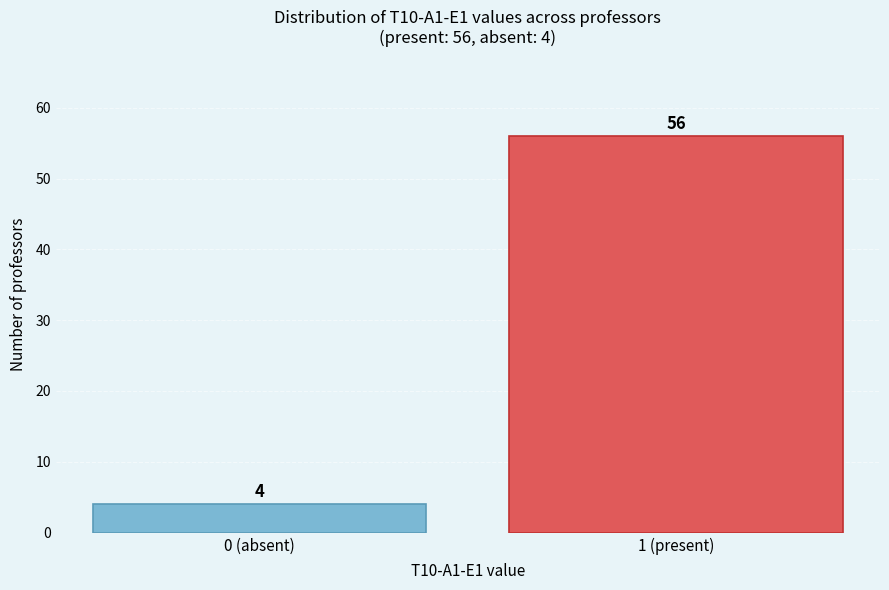

Reading left to right, what are all the values shown in this chart?

4	56